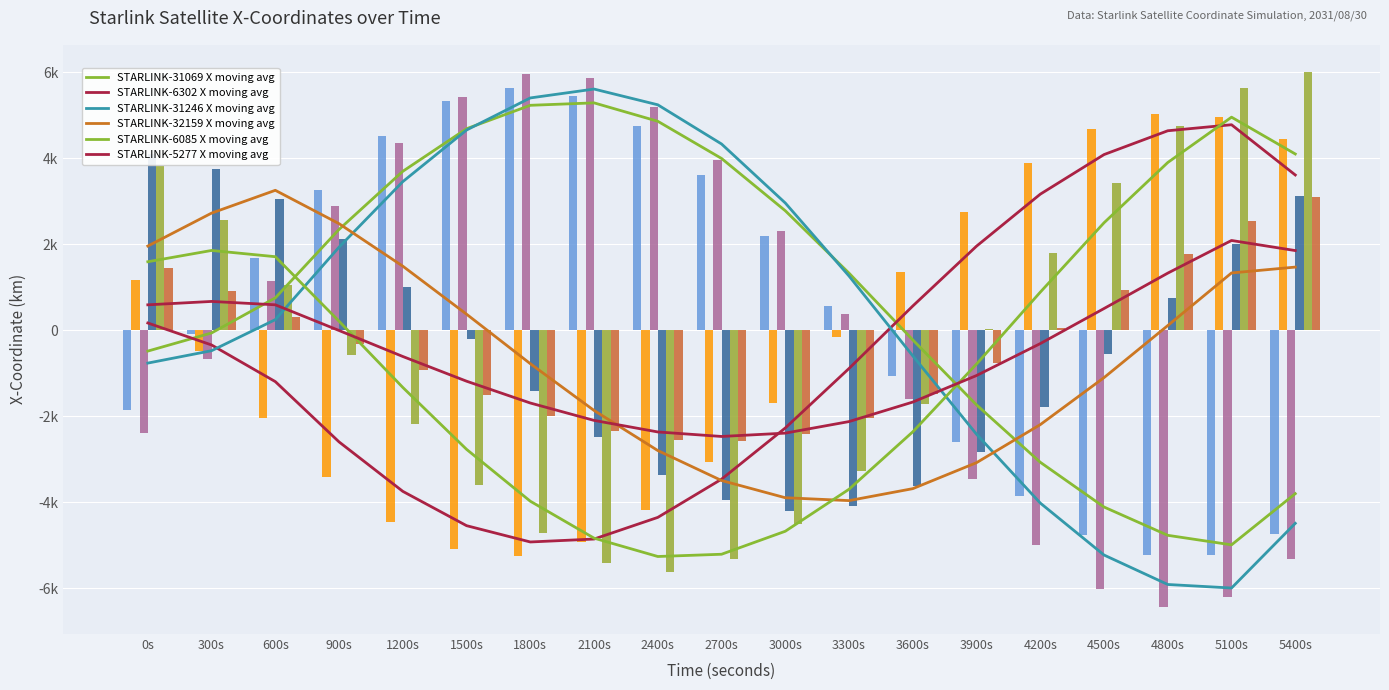

What is the minimum value shown in the chart?

-6440.1